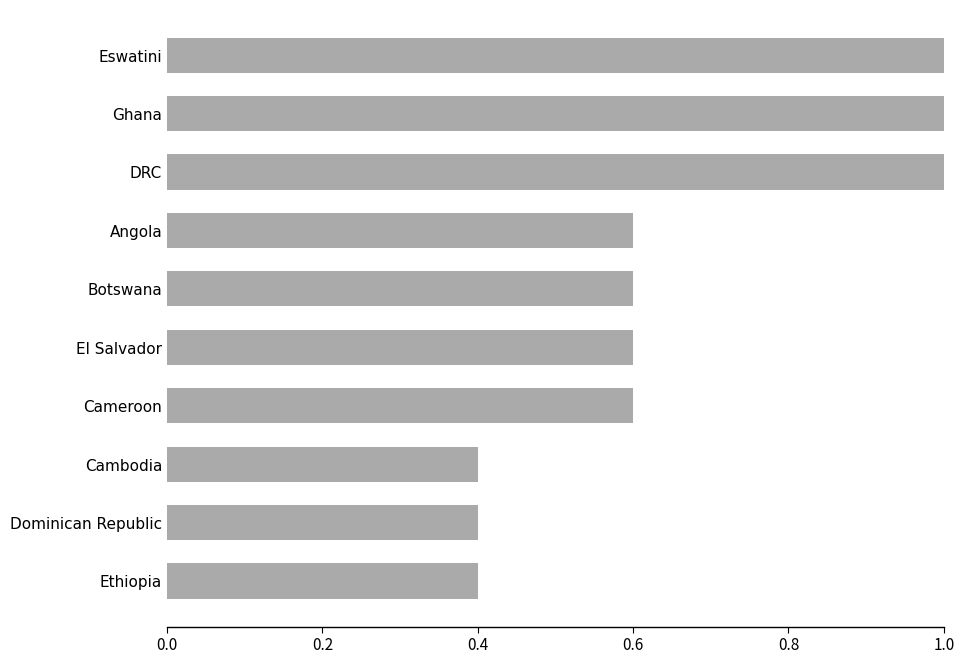

The chart shows a value of 0.6 at Angola. True or false?

True